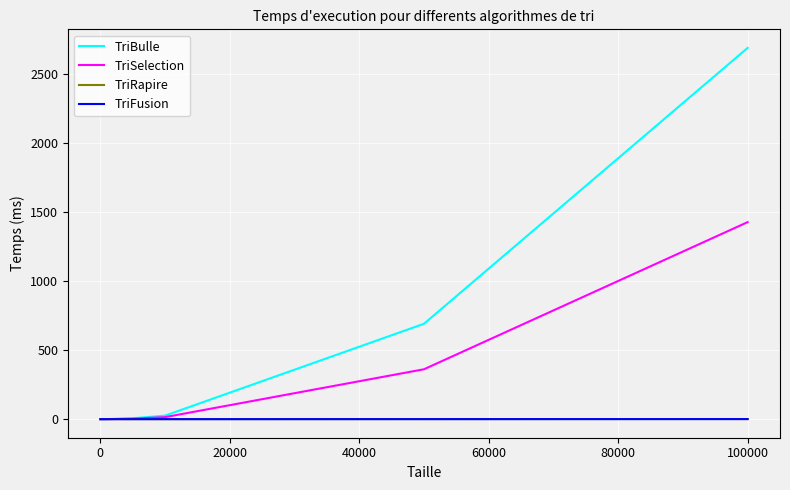

Which series has the widest spread of values?

TriBulle